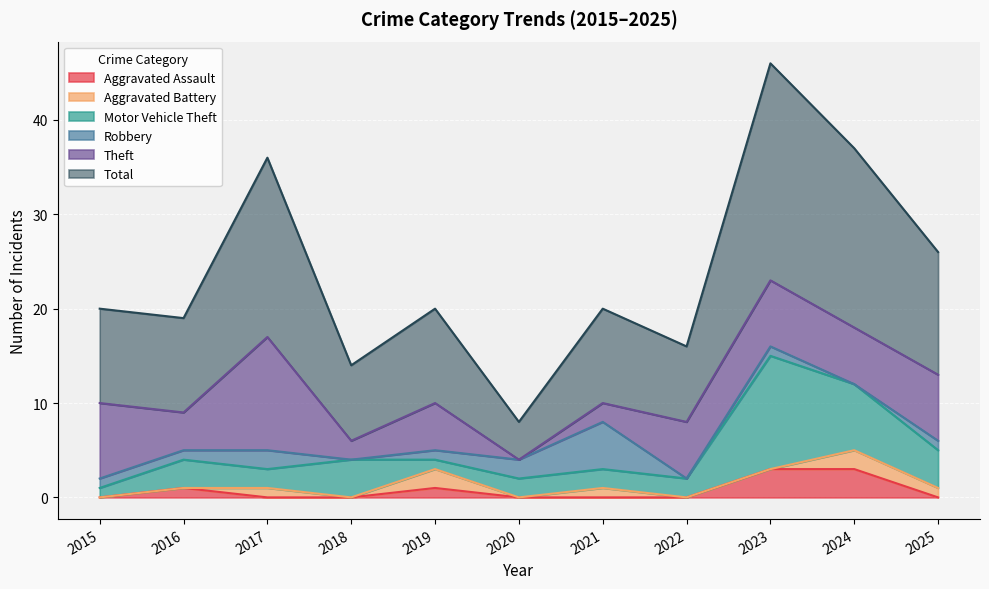

What is the difference between the maximum and second lowest values in the Total series?

15